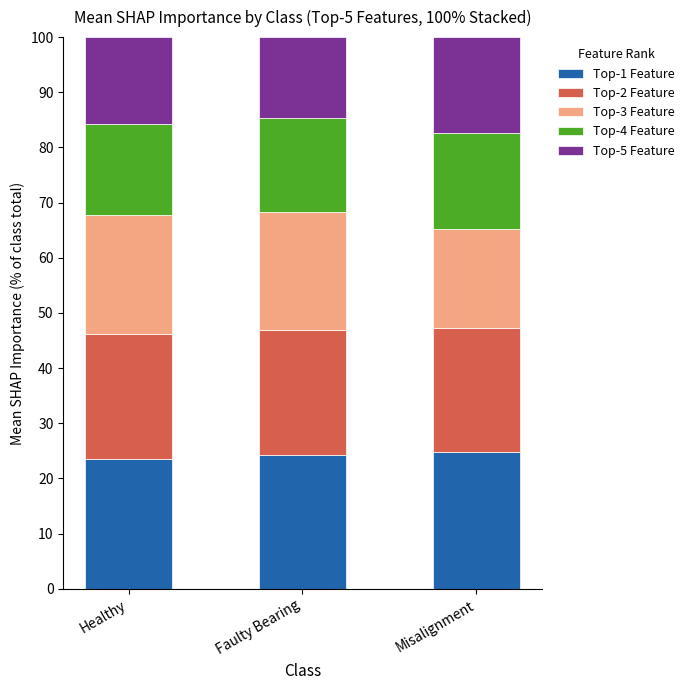

True or false: Top-1 Feature has a value of 24.3 at Faulty Bearing.

True